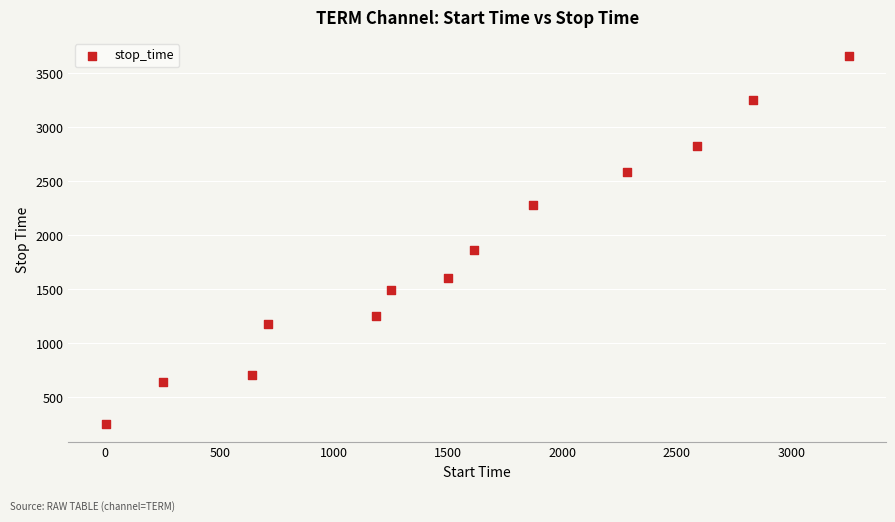

What is the range of X values (max minus min)?

3251